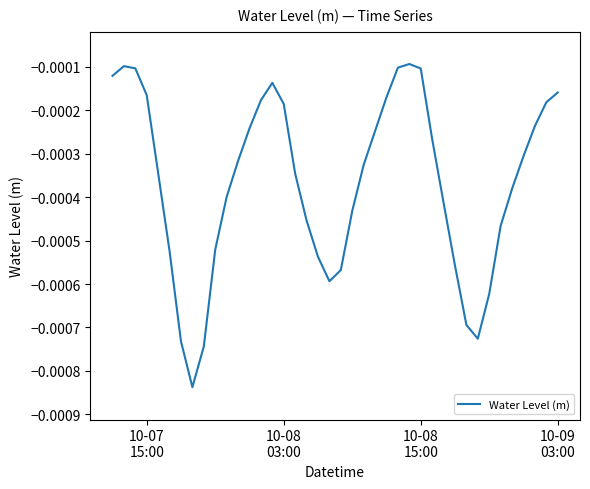

How many lines are shown in the chart?

1